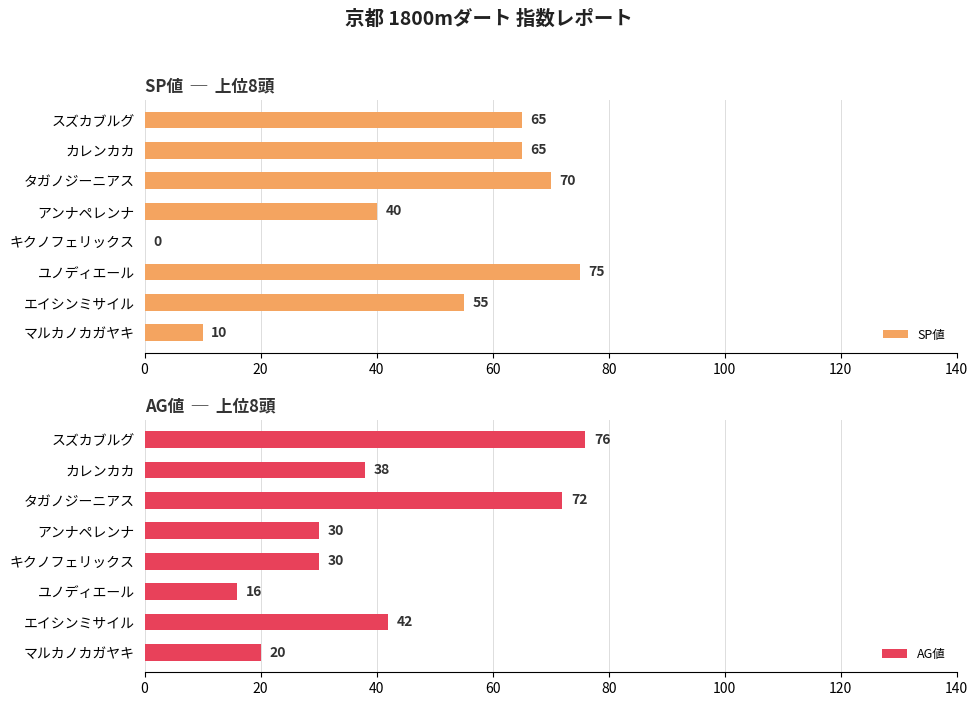

Which series has the largest range (max minus min)?

SP値